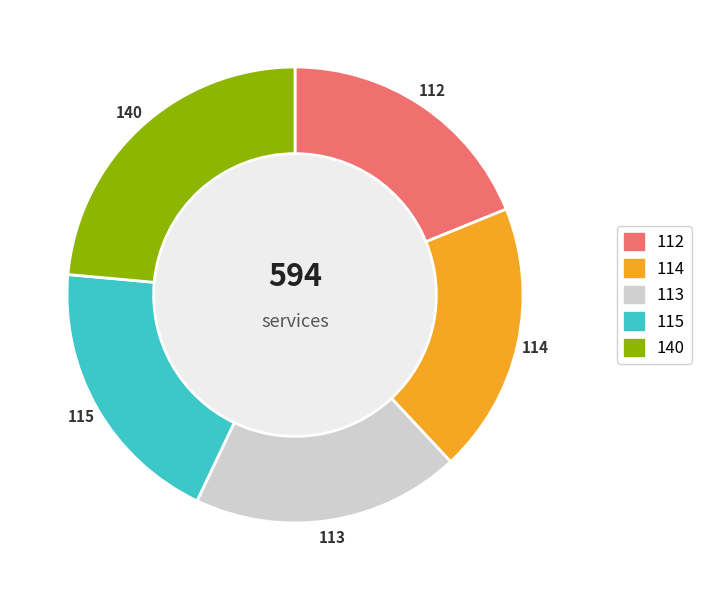

Is there a majority slice in this chart?

No